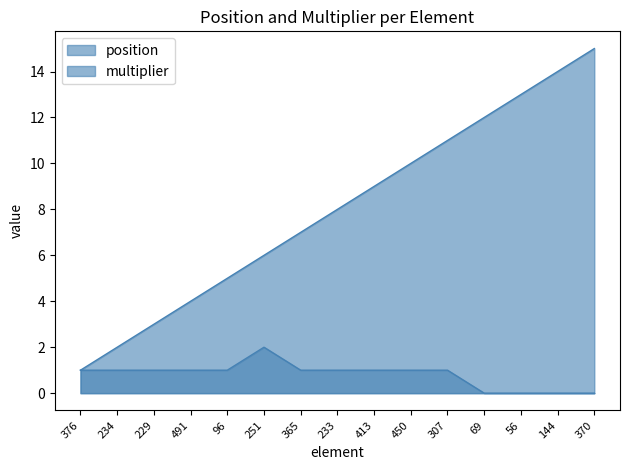

Reading left to right, list all the values displayed in this chart.

position: 376=1	234=2	229=3	491=4	96=5	251=6	365=7	233=8	413=9	450=10	307=11	69=12	56=13	144=14	370=15
multiplier: 376=1	234=1	229=1	491=1	96=1	251=2	365=1	233=1	413=1	450=1	307=1	69=0	56=0	144=0	370=0